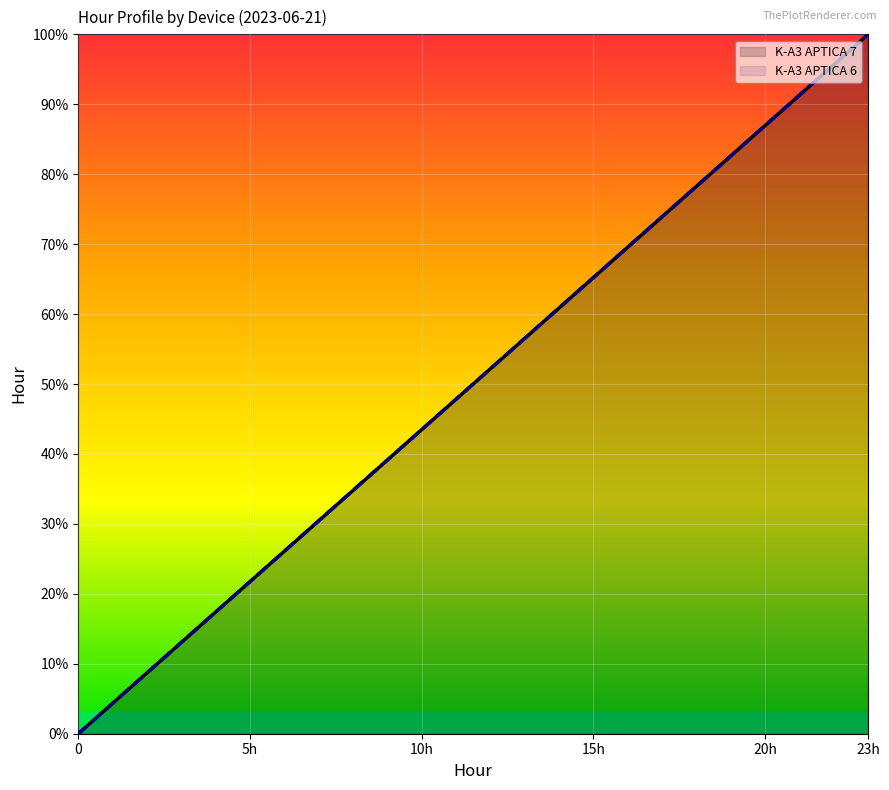

Which has a higher value, 0 or 12?

12